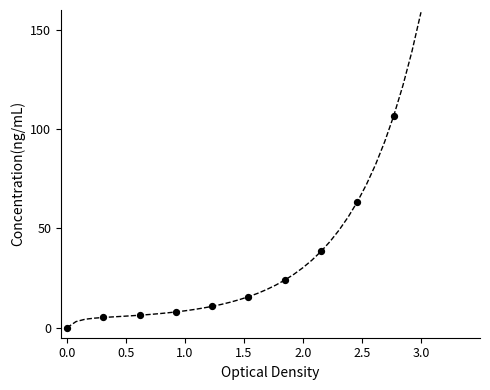

What is the difference between the maximum and minimum values?

158.9